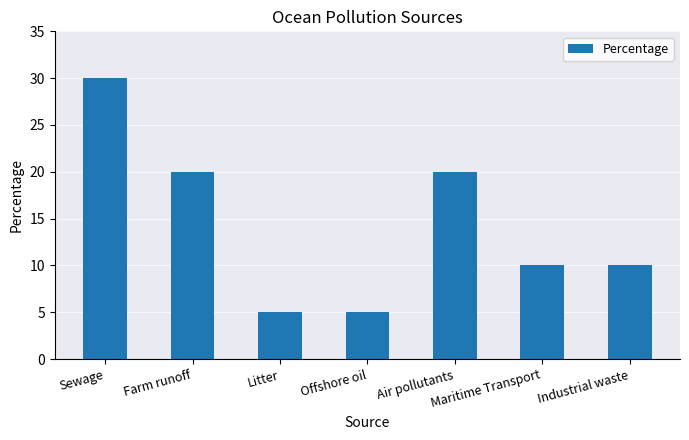

The value at Sewage is 30. True or false?

True